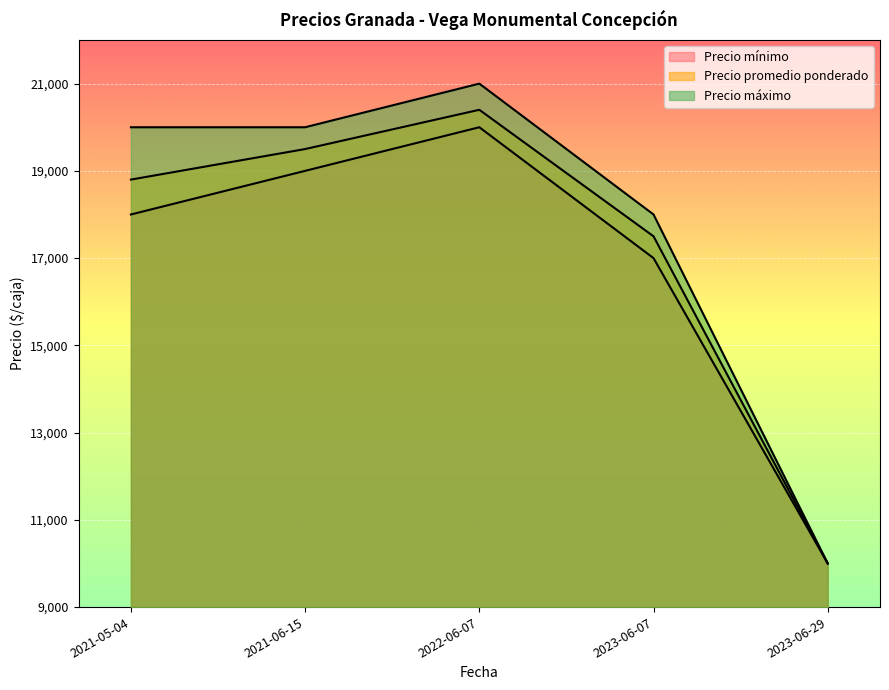

What position from the right is 2023-06-07?

2